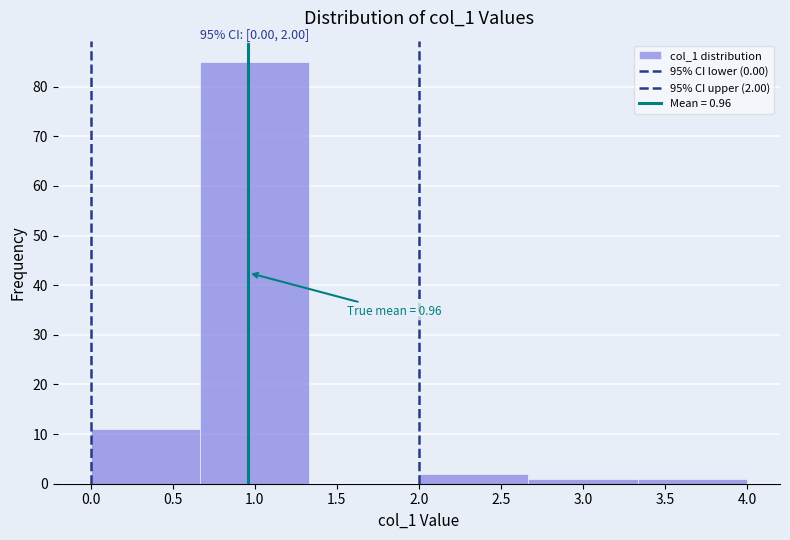

Over which range of the x-axis is the bar tallest?

0.65 to 1.35